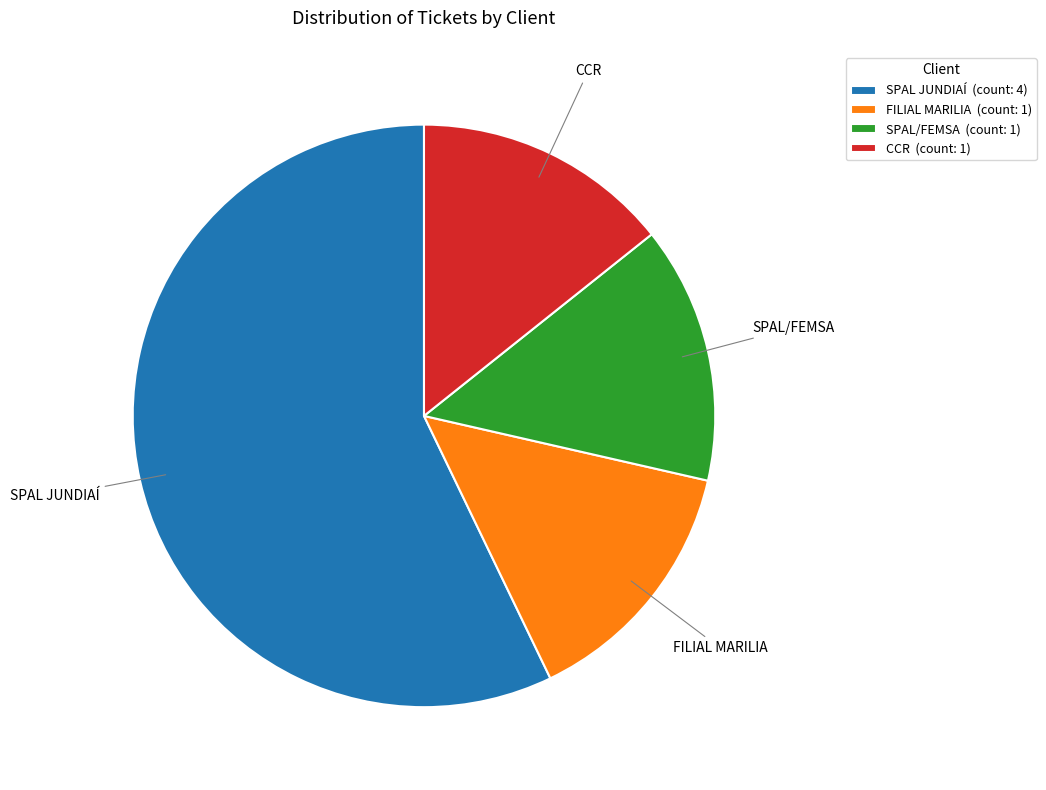

Combined, do SPAL JUNDIAÍ and SPAL/FEMSA account for over 50%?

Yes